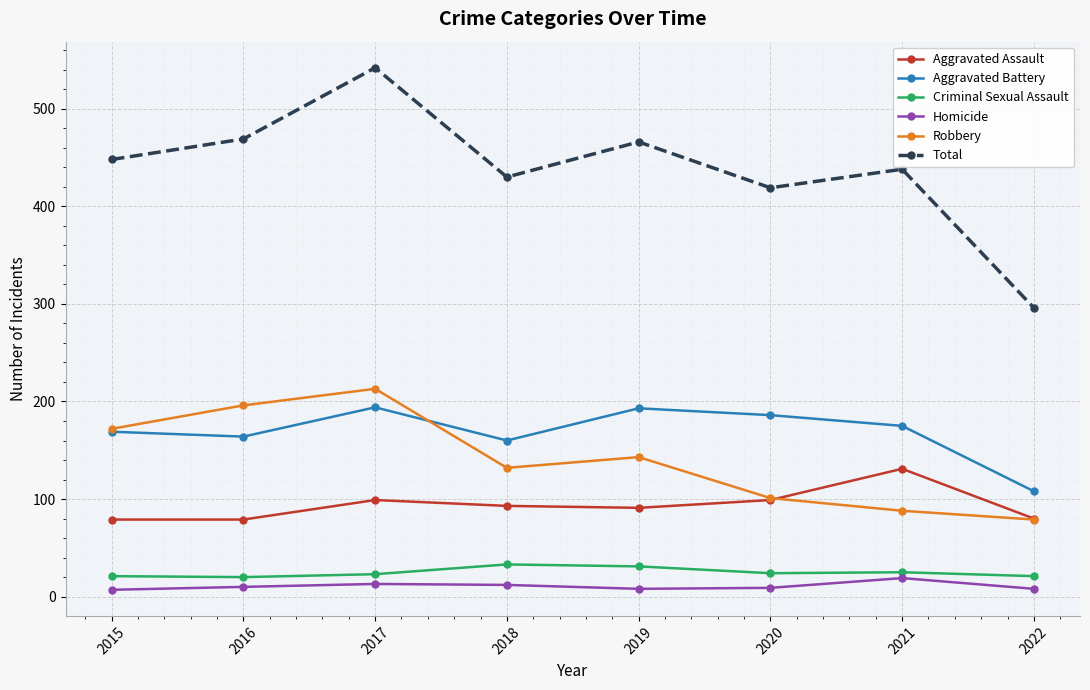

How many series are shown in this chart?

6